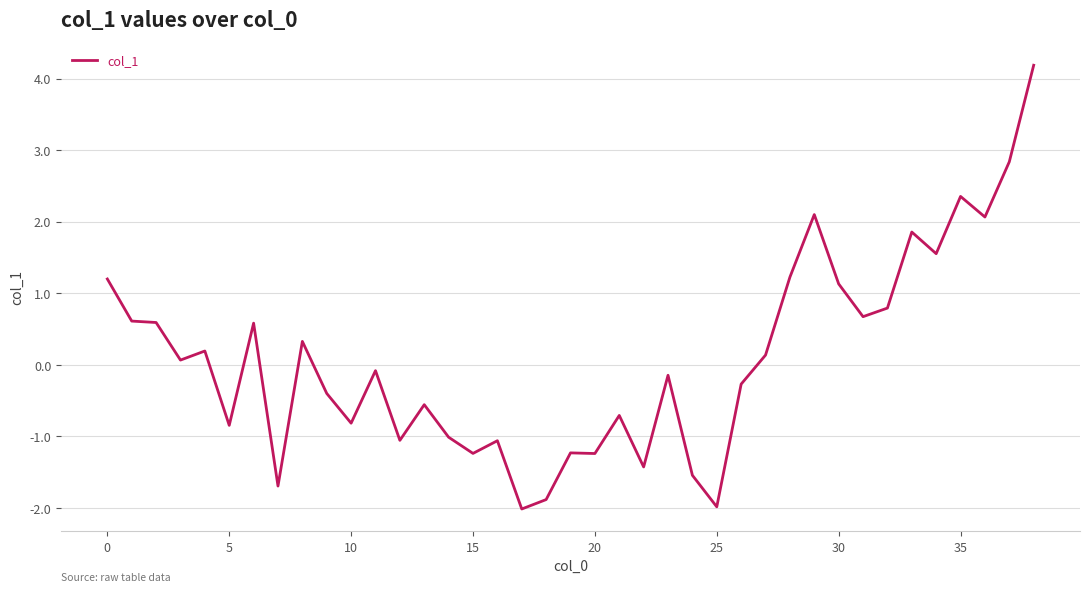

What is the minimum value shown in the chart?

-2.0